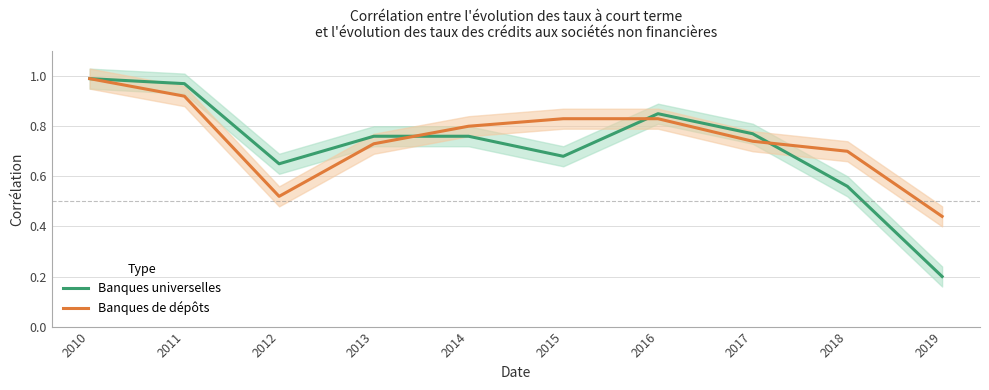

True or false: Banques de dépôts has a value of 0.8 at 2014.

True